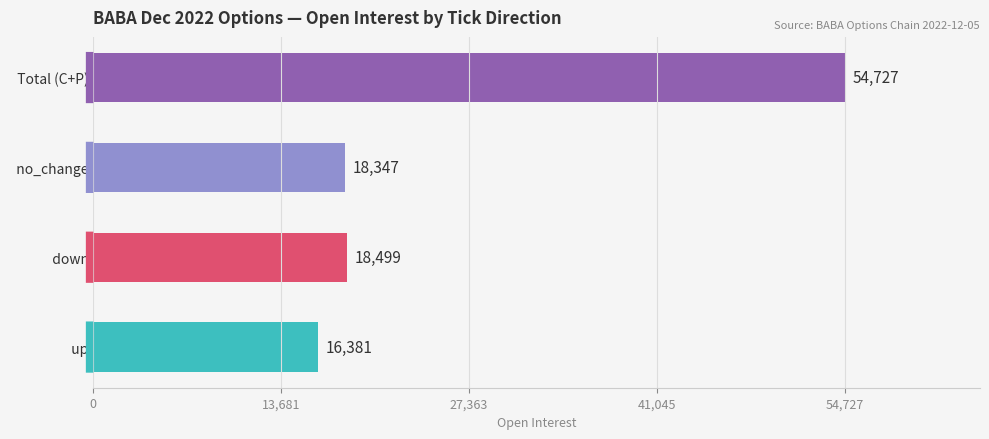

Does the chart contain stacked bars?

No